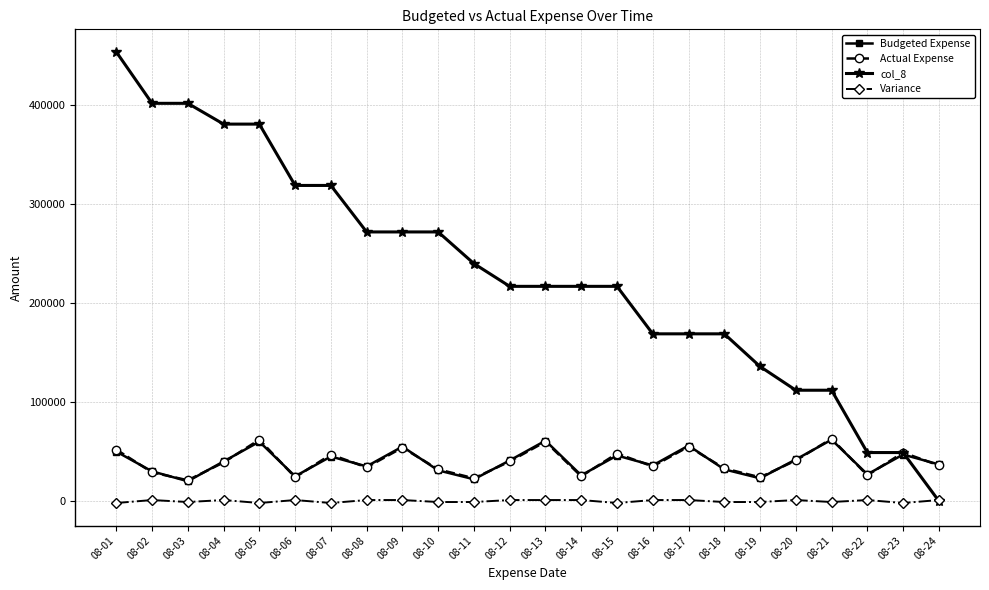

Which series has the widest spread of values?

col_8